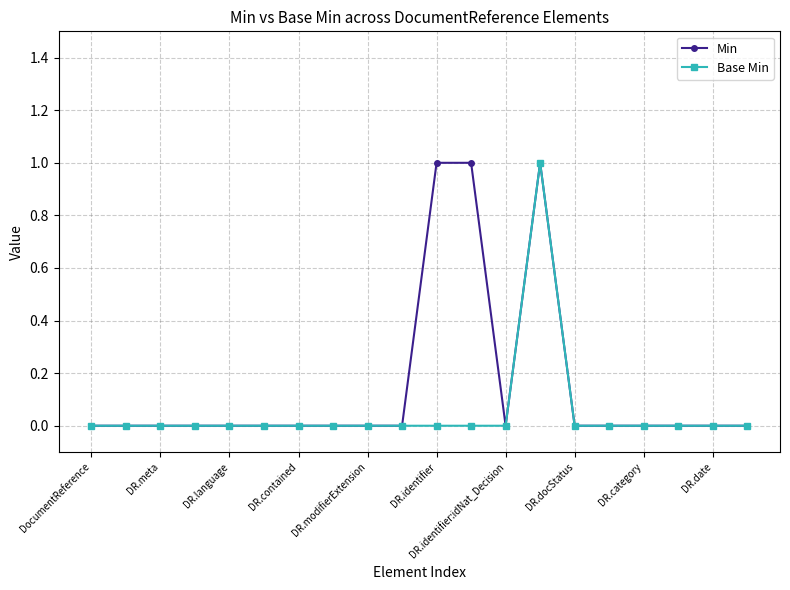

Which series has the largest total across all categories?

Min